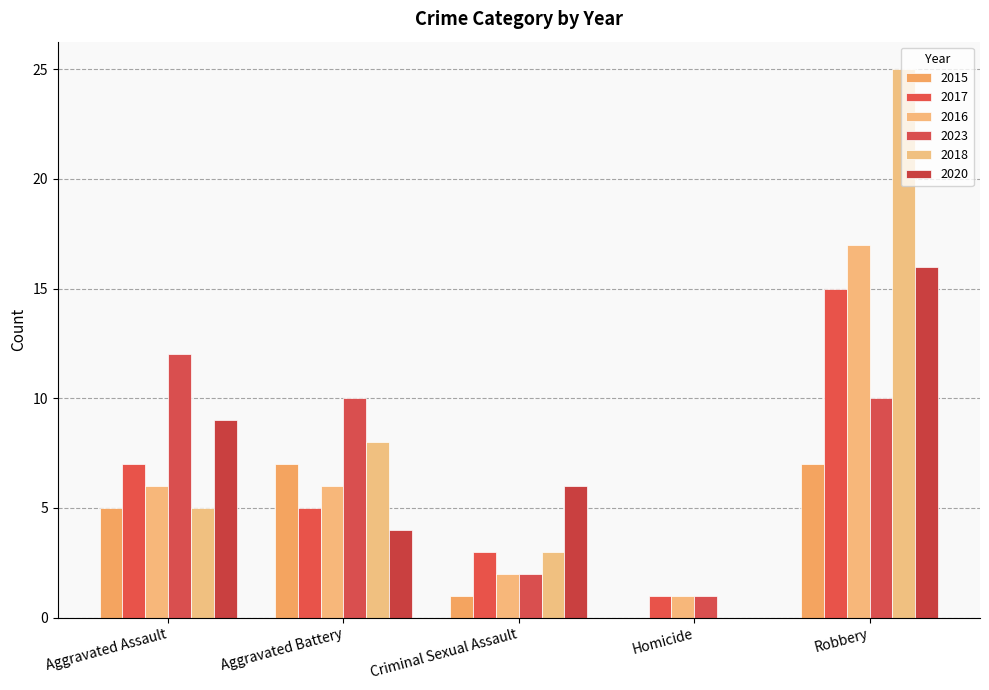

True or false: 2023 has a value of 1 at Homicide.

True